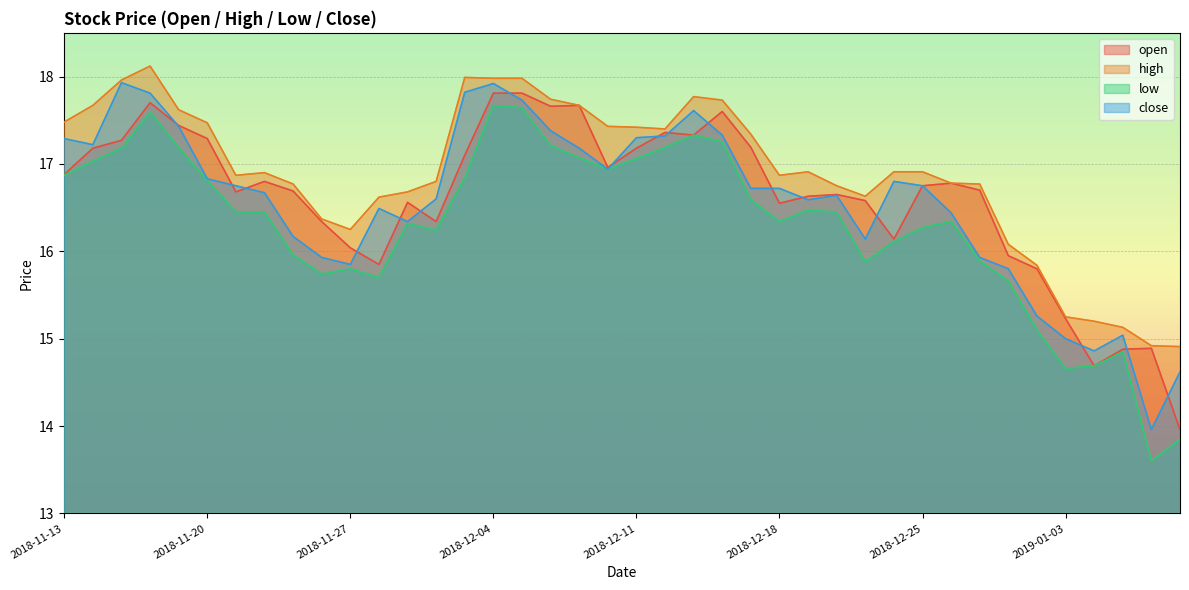

What is the label of the 21st point from the right?

2018-12-10